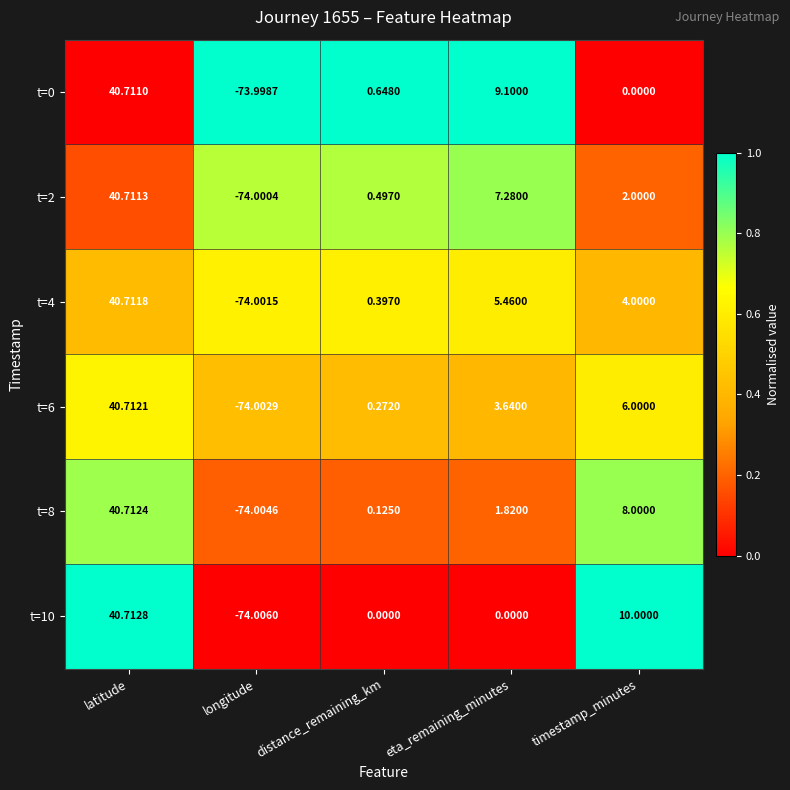

Which label corresponds to the largest value in the chart?

latitude